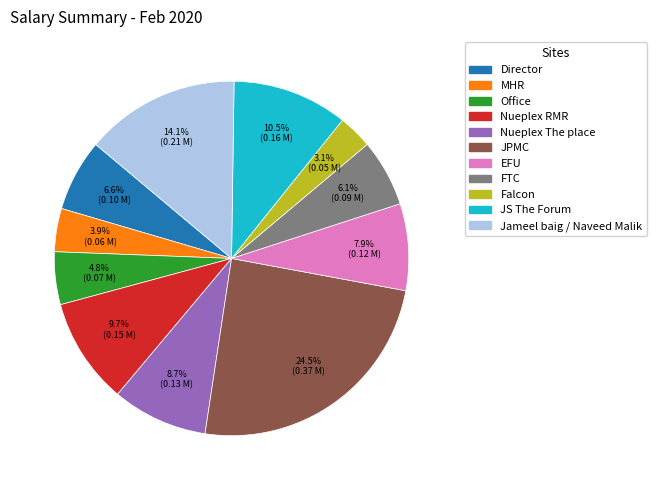

The EFU slice represents 1% of the pie. True or false?

False